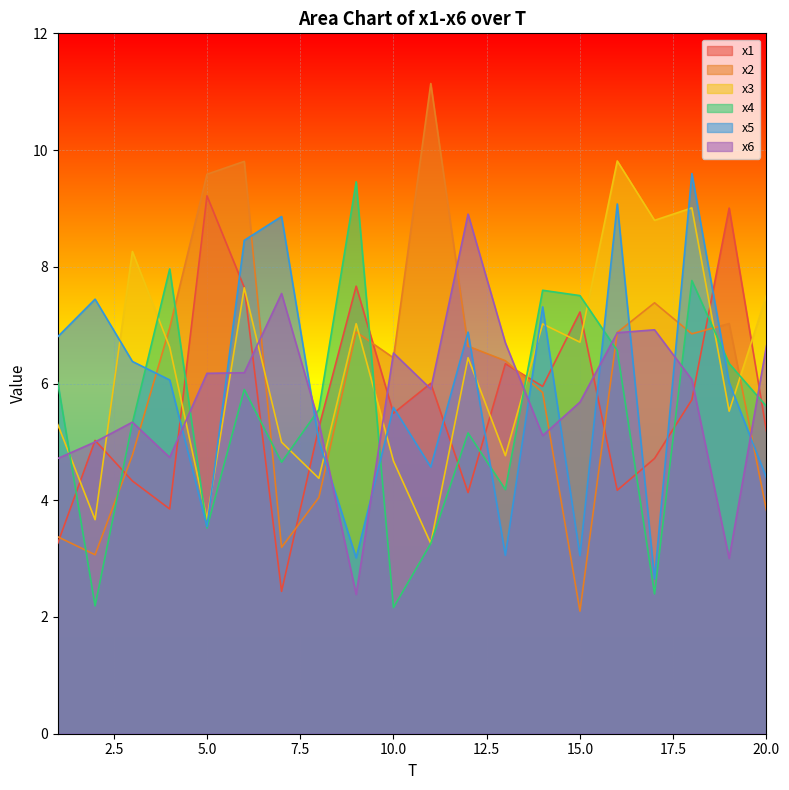

At how many categories does at least one series exceed 7?

16